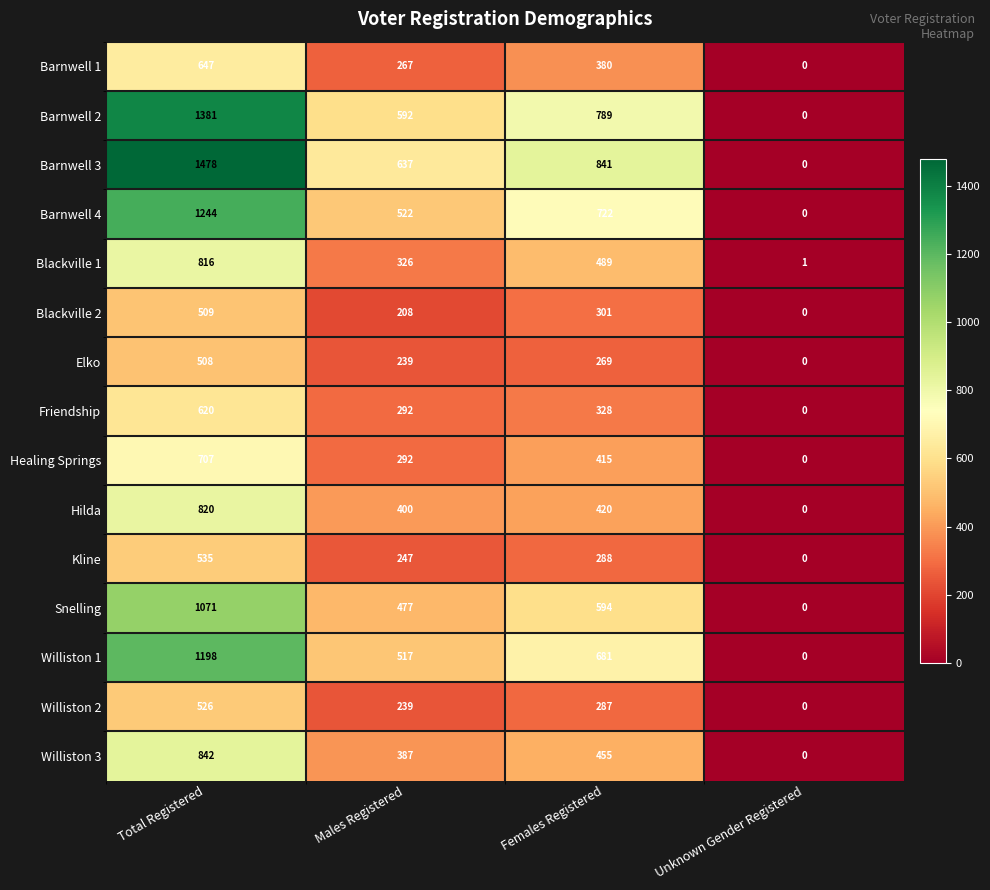

What is the sum of all Elko values?

1016